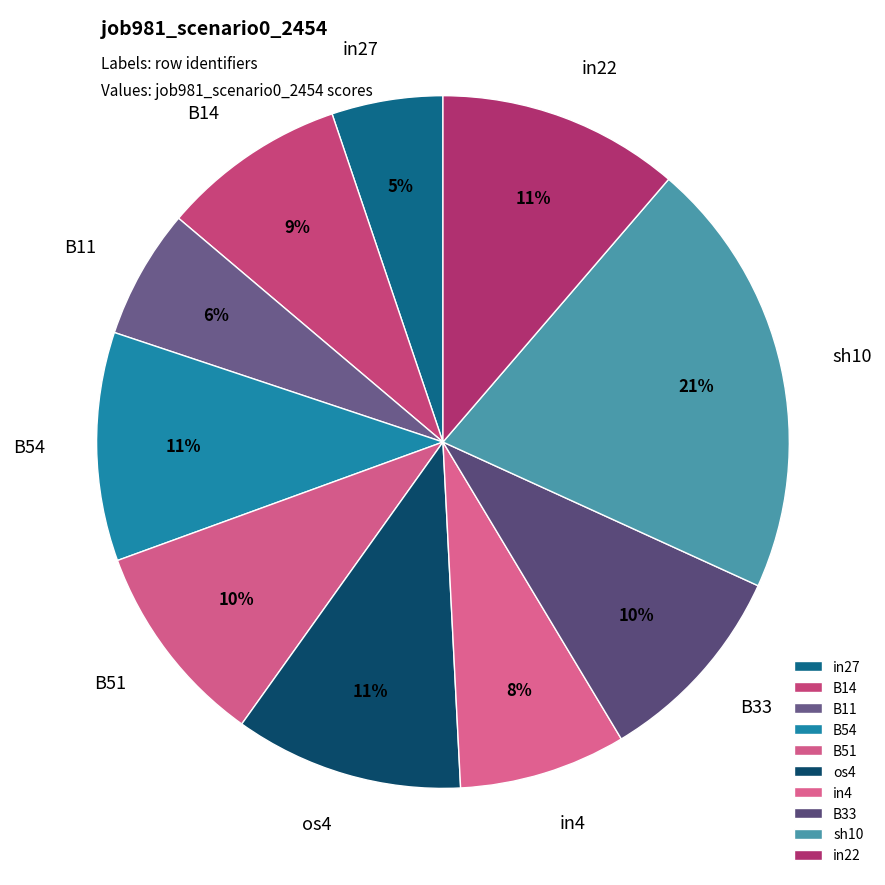

Is the sum of B54 and B33 greater than half?

No